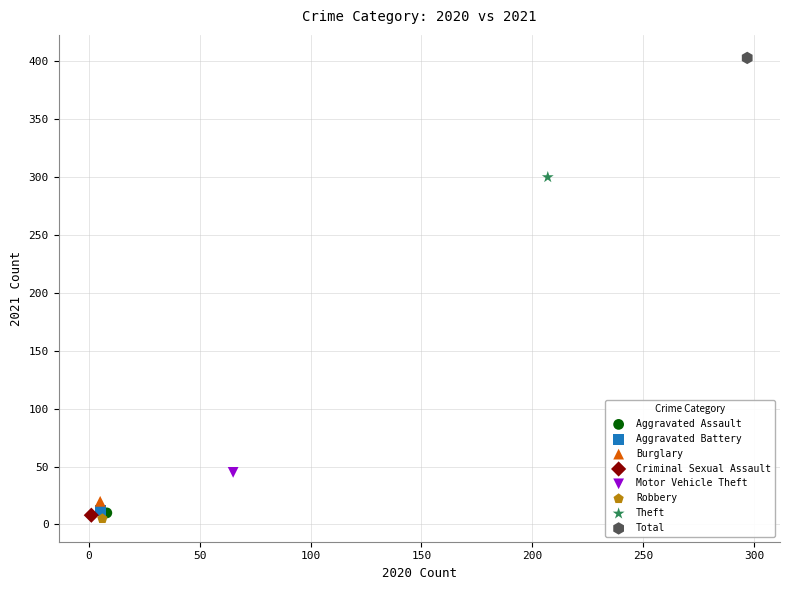

Which series reaches the maximum Y coordinate?

Total